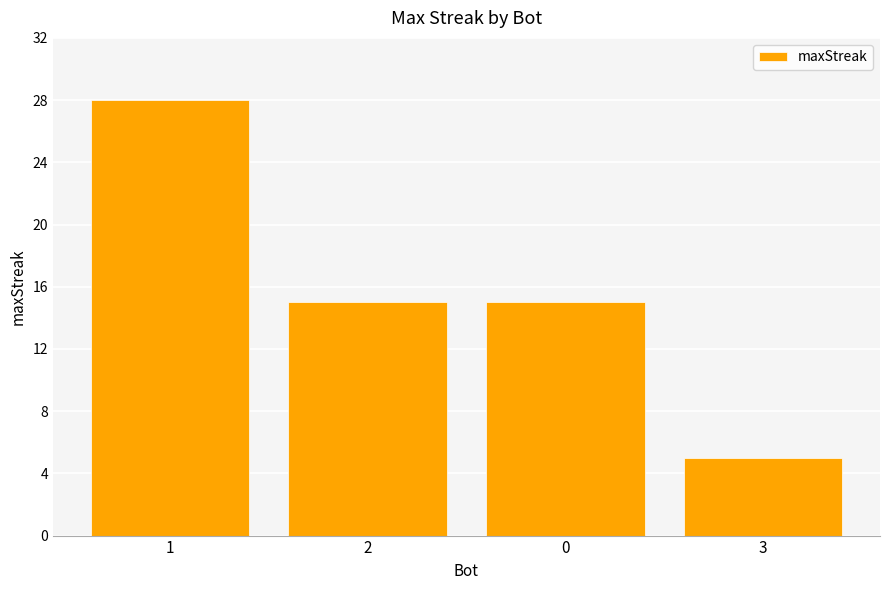

What is the difference between the maximum and minimum values?

23